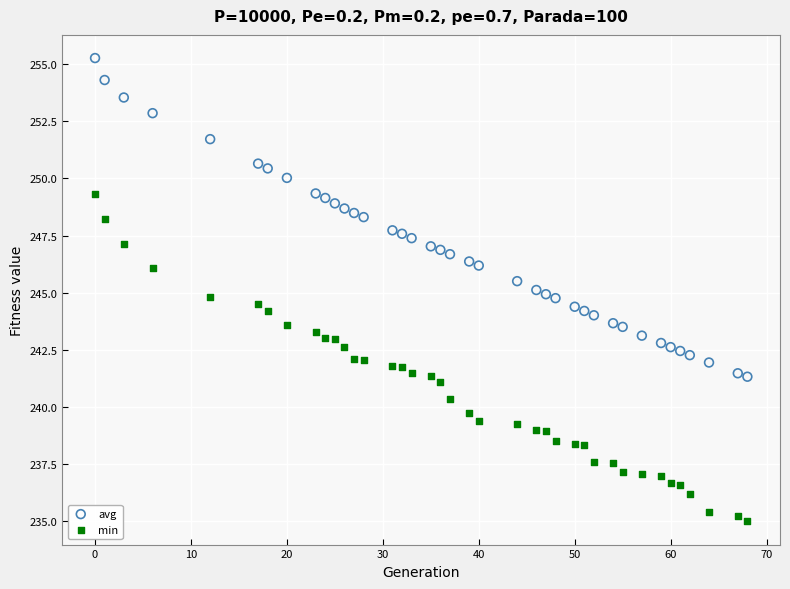

What is the X range (max minus min) for the scatter plot?

68.0